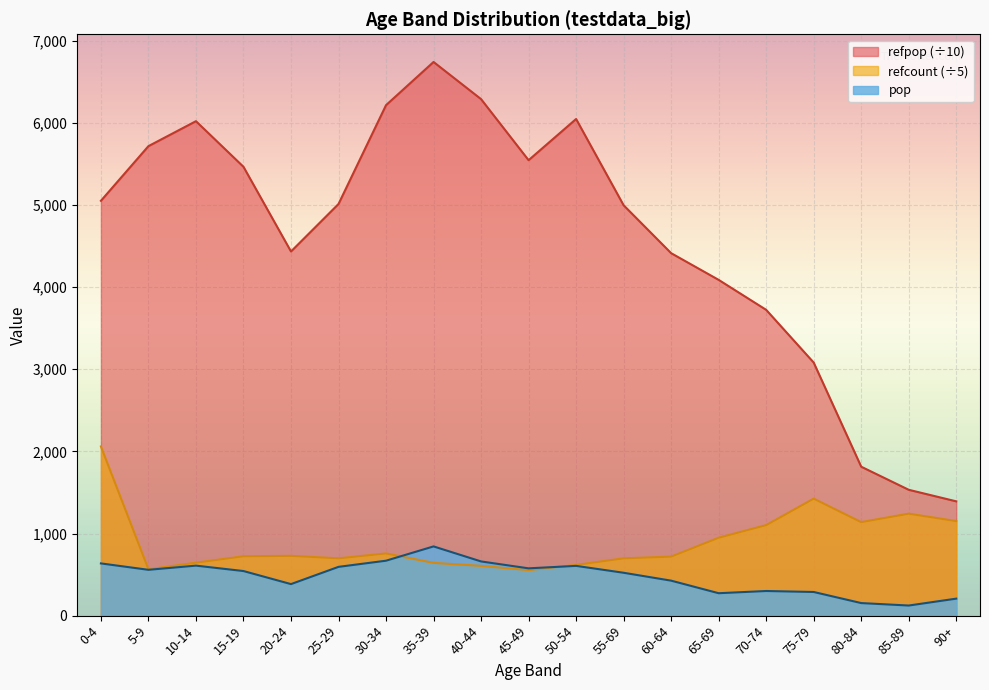

The refcount series shows 642.6 at 35-39. True or false?

True